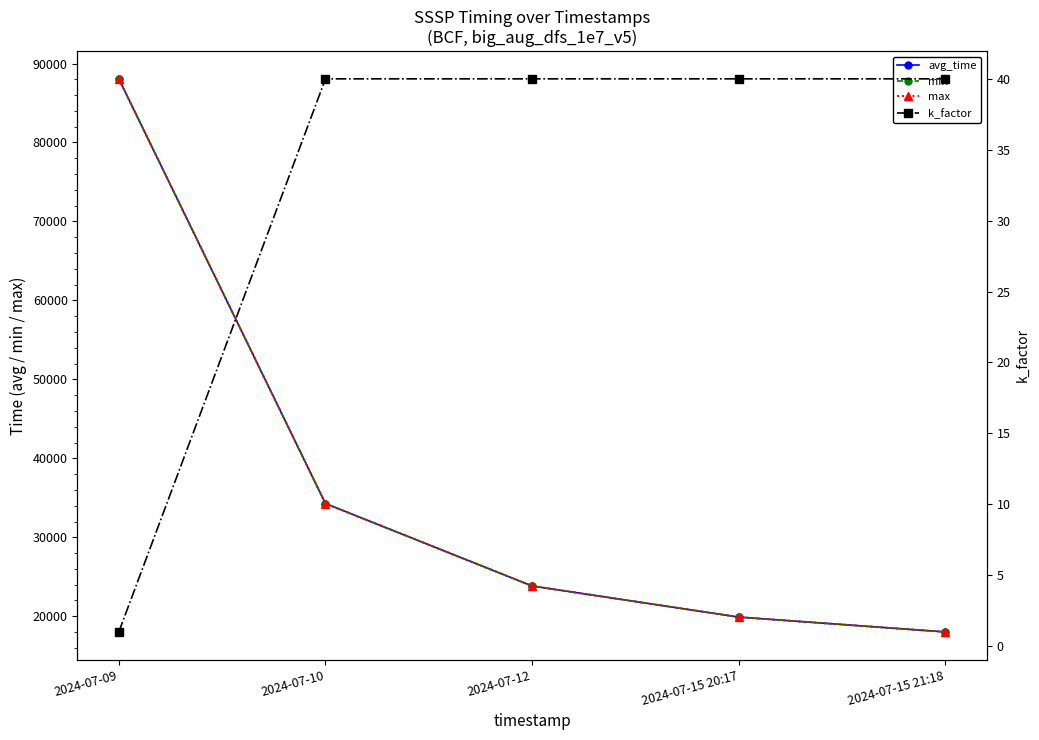

How many lines are shown in the chart?

4